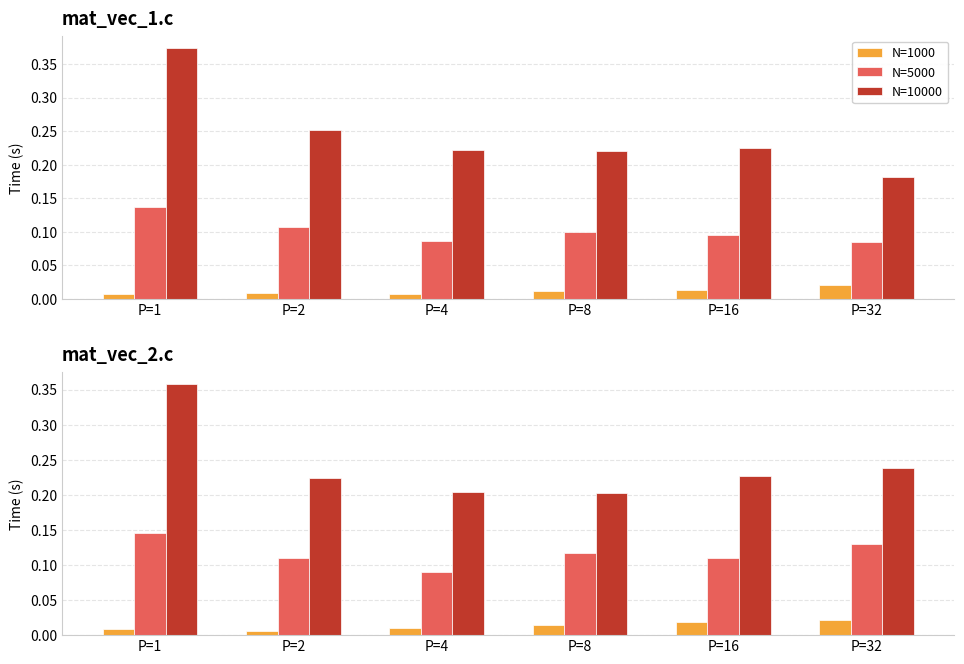

At how many categories does at least one series exceed 0?

6